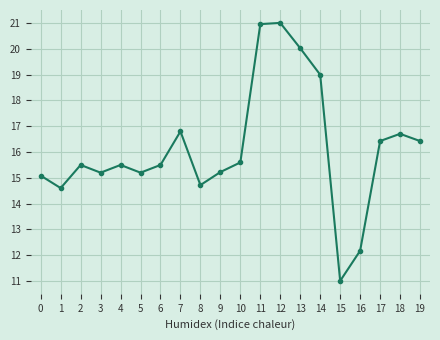

Reading right to left, what are all the values shown in this chart?

19=16.4	18=16.7	17=16.4	16=12.2	15=11.0	14=19.0	13=20.0	12=21.0	11=21.0	10=15.6	9=15.2	8=14.7	7=16.8	6=15.5	5=15.2	4=15.5	3=15.2	2=15.5	1=14.6	0=15.1